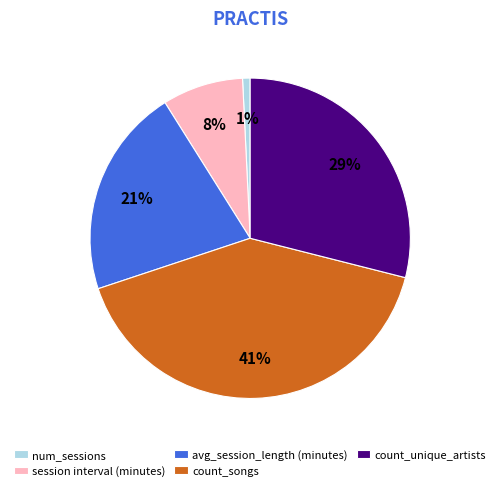

Does num_sessions represent more than half of the total?

No